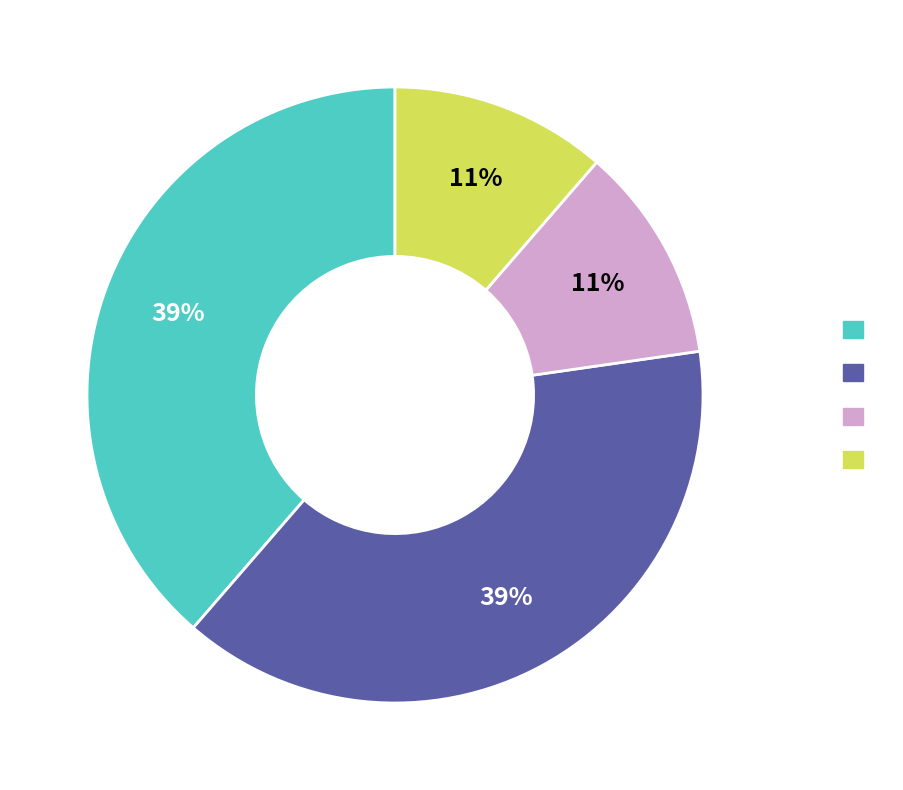

To the nearest percent, what is the average slice percentage?

25%